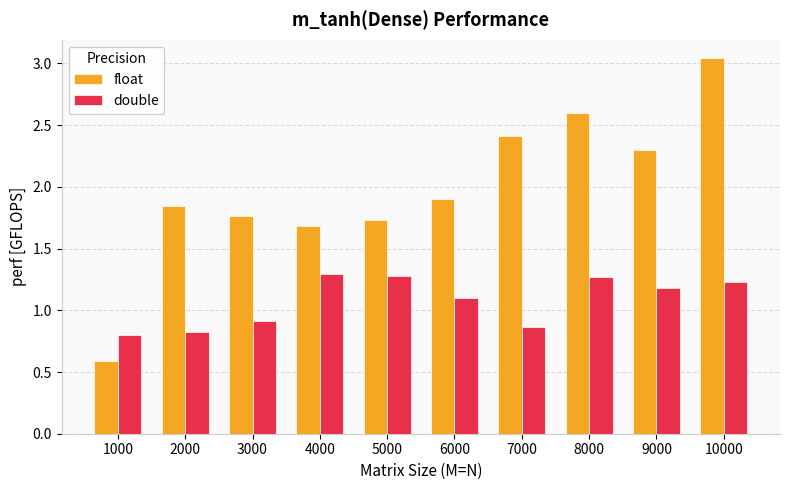

Rank the series at 5000 from lowest to highest value.

double, float